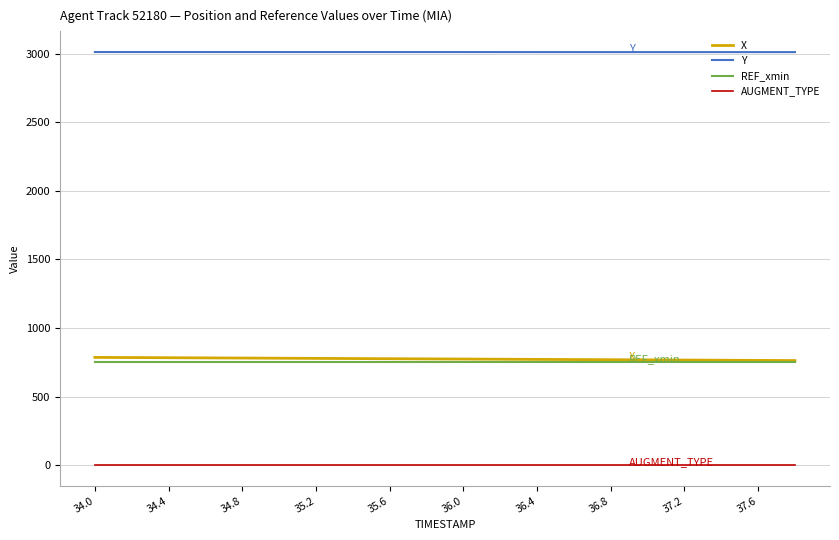

Which series has the largest total across all categories?

Y